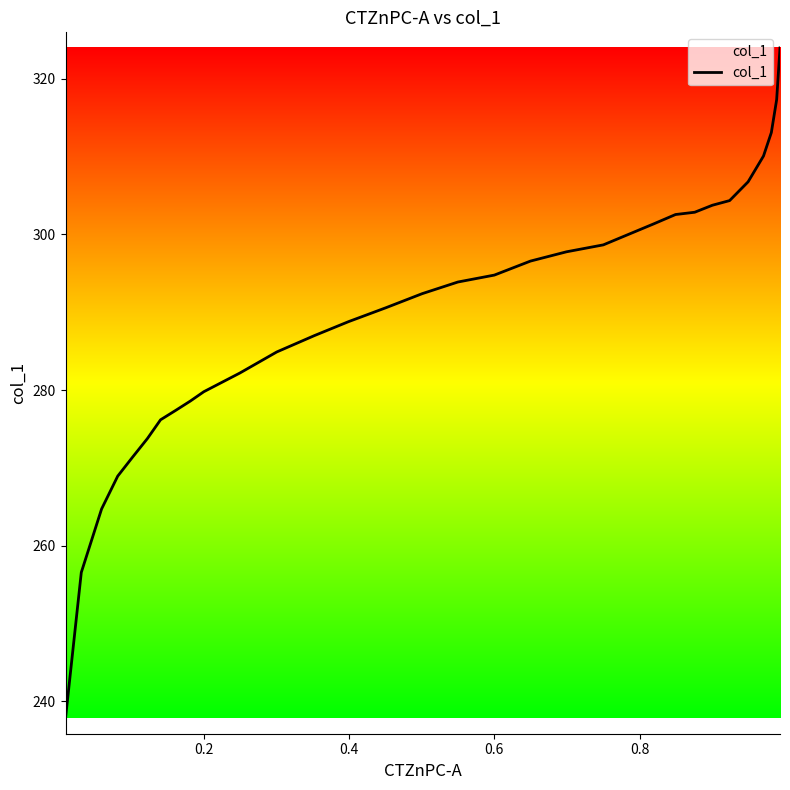

What is the average value?

289.6